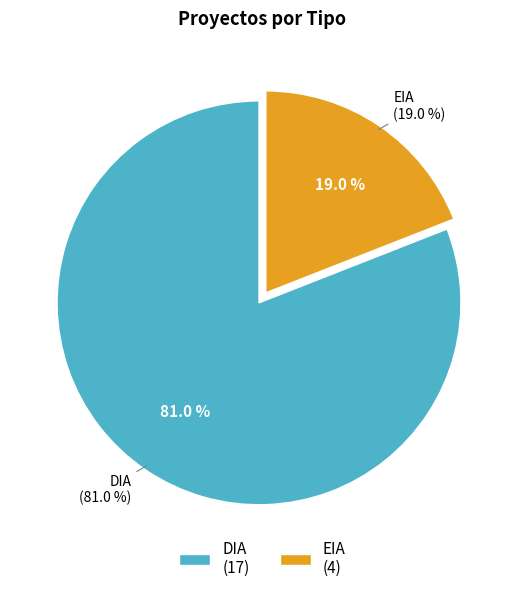

What percentage is the DIA slice, to the nearest percent?

81%